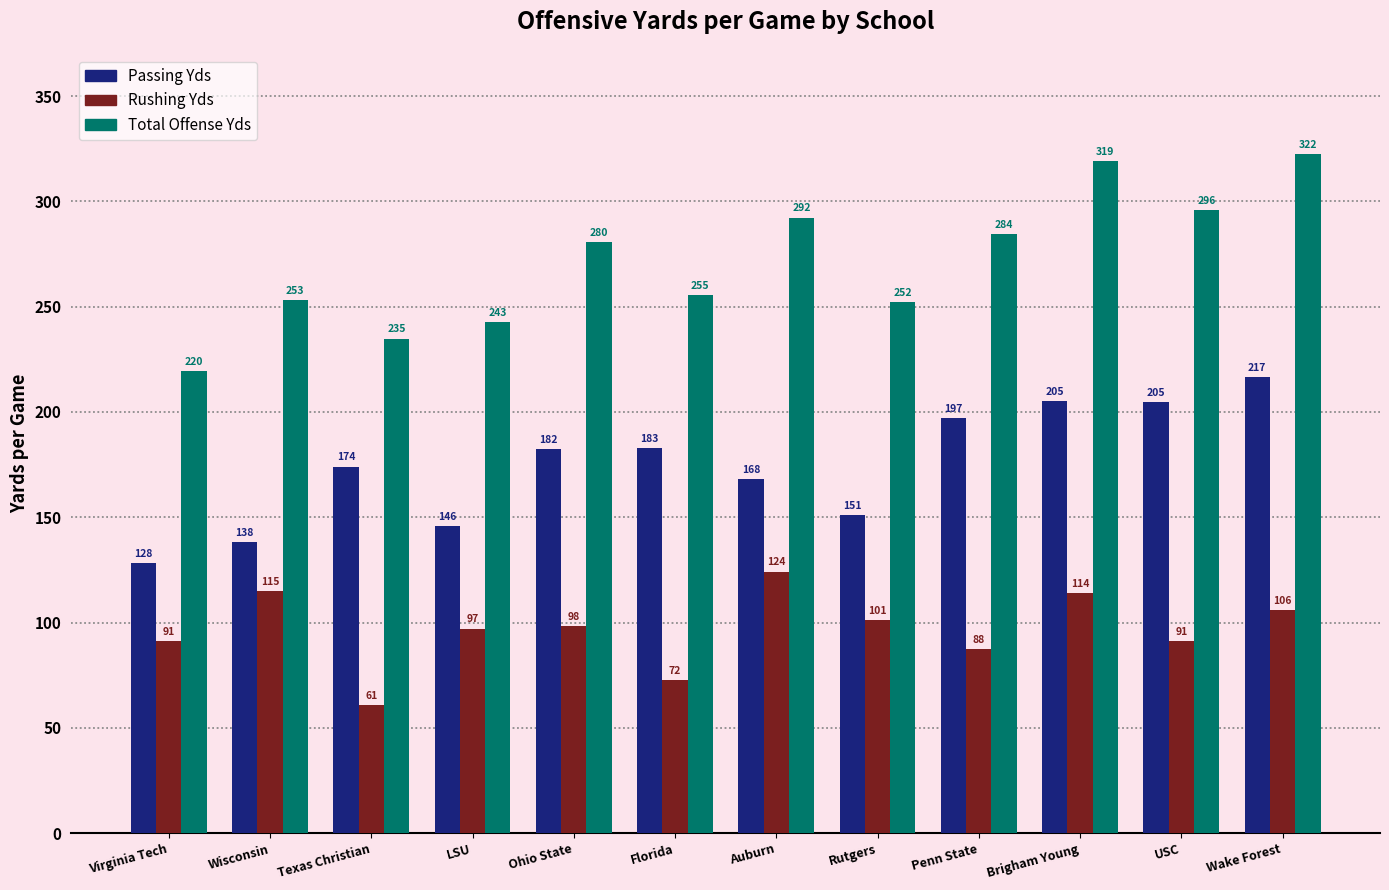

List the labels in order of Total Offense Yds value, largest first.

Wake Forest, Brigham Young, USC, Auburn, Penn State, Ohio State, Florida, Wisconsin, Rutgers, LSU, Texas Christian, Virginia Tech